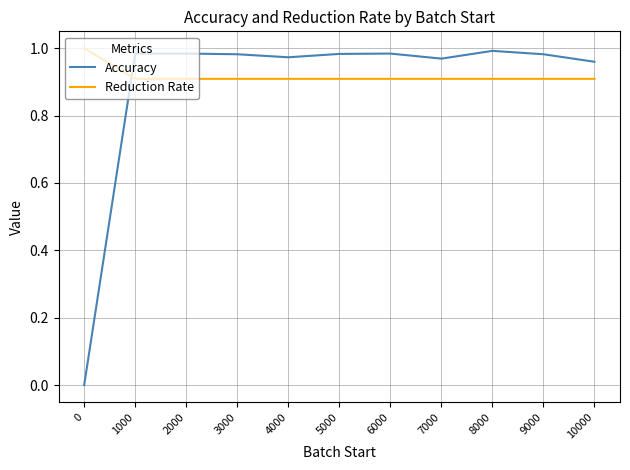

Where do Accuracy and Reduction Rate first cross each other?

0 and 1000